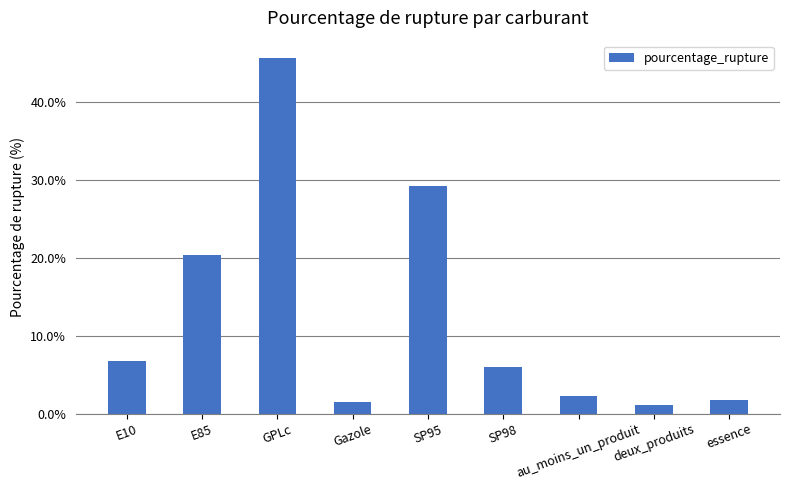

How many values exceed 5?

5